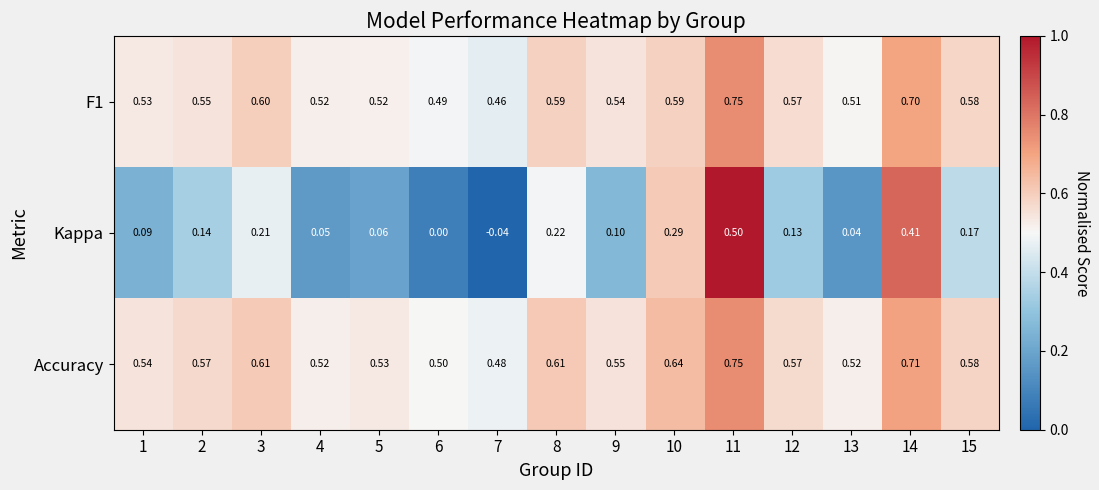

Which series has the largest range (max minus min)?

Kappa